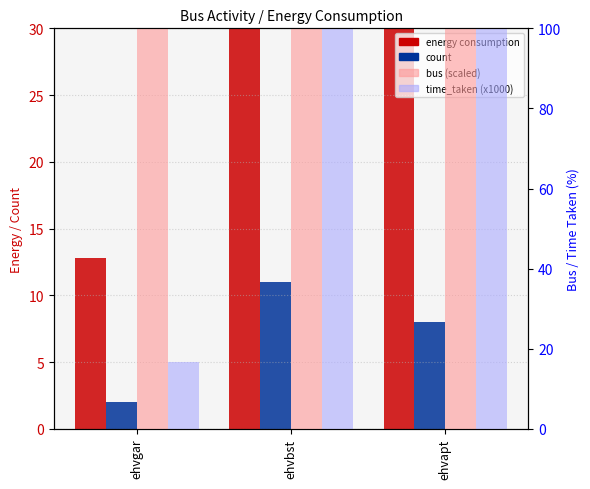

At ehvgar, list the series in order from smallest to largest.

count, energy consumption, time_taken (x1000), bus (scaled)